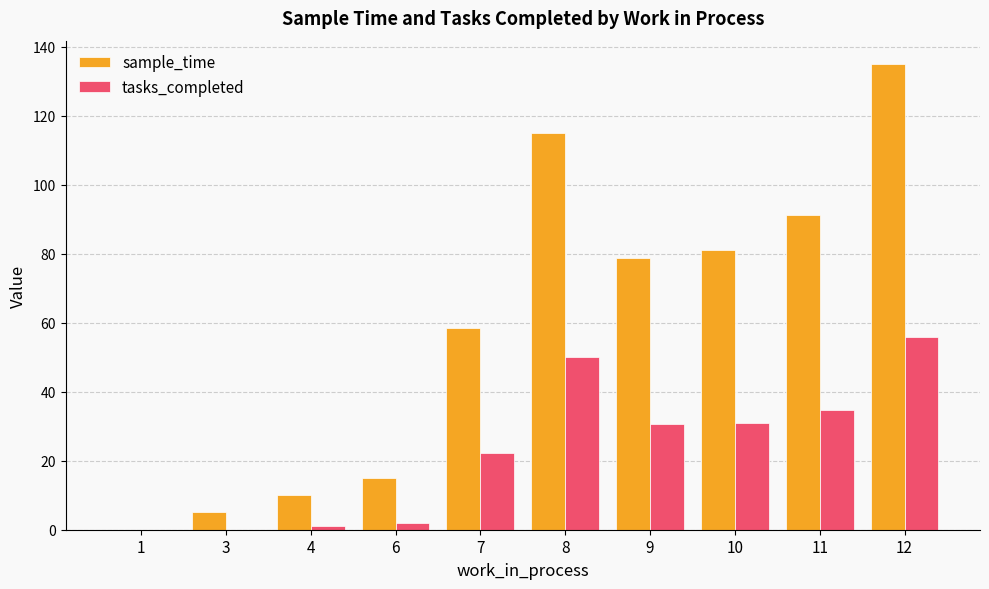

What is the sum of all tasks_completed values?

227.5